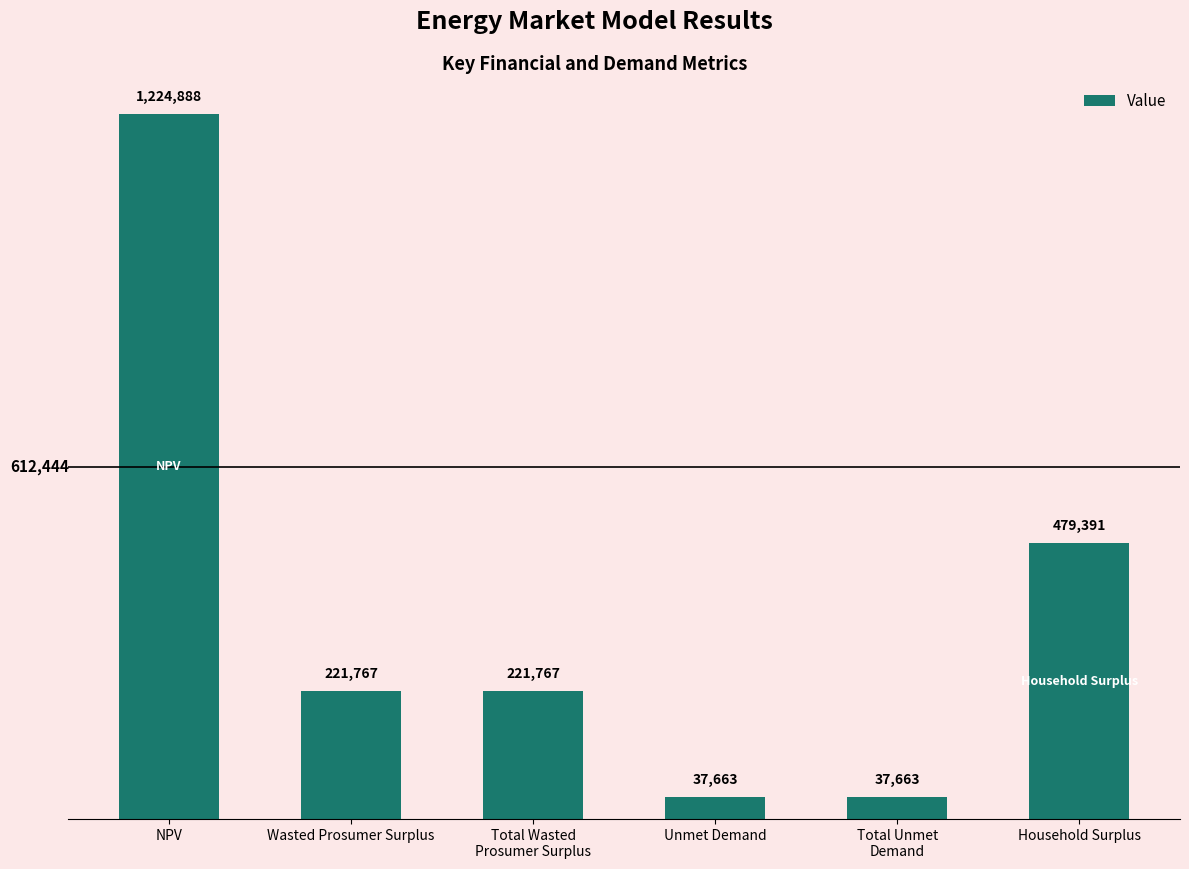

At which label is the value closest to 631275?

Household Surplus